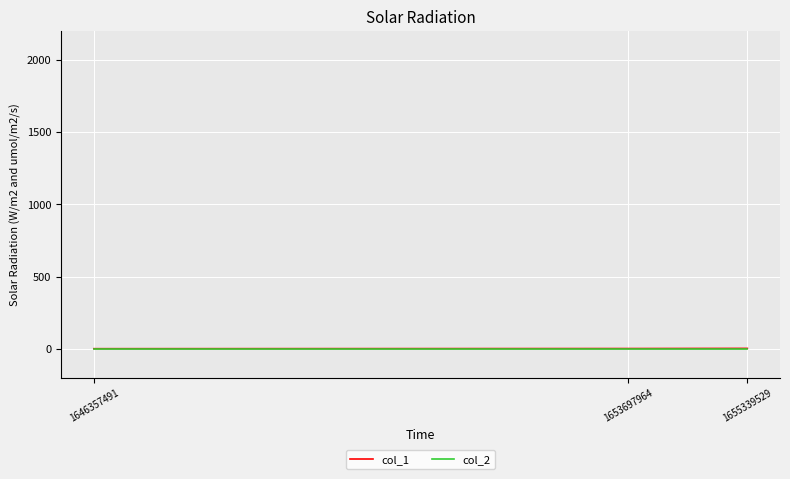

The value of col_1 at 1646357491 is 0. True or false?

True